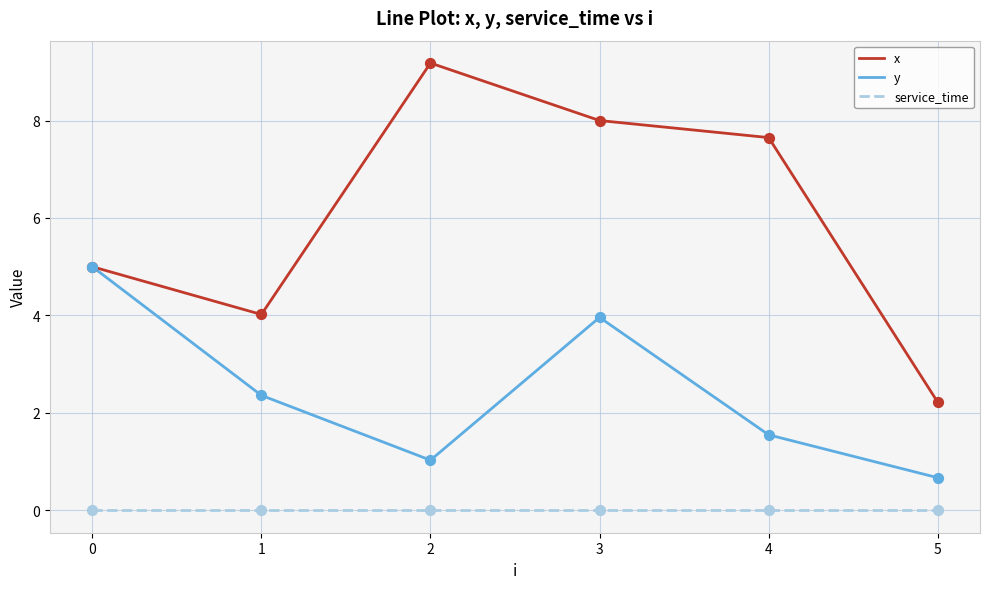

What are all the series names shown in the legend?

x, y, service_time